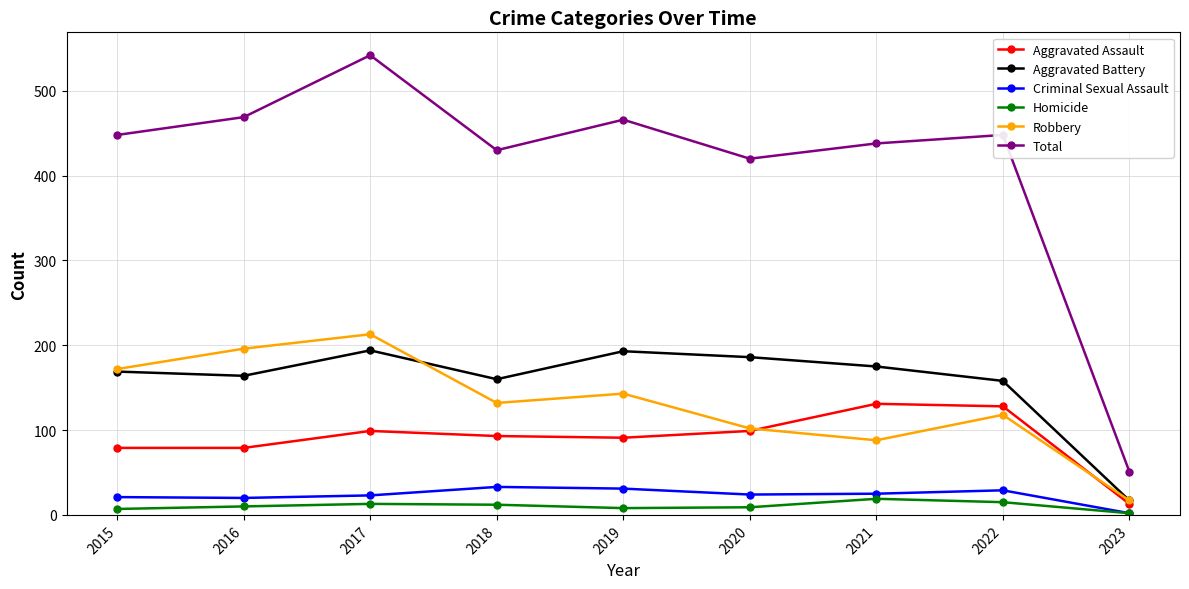

Is the value of Criminal Sexual Assault at 2020 greater than the value of Aggravated Assault at 2021?

No